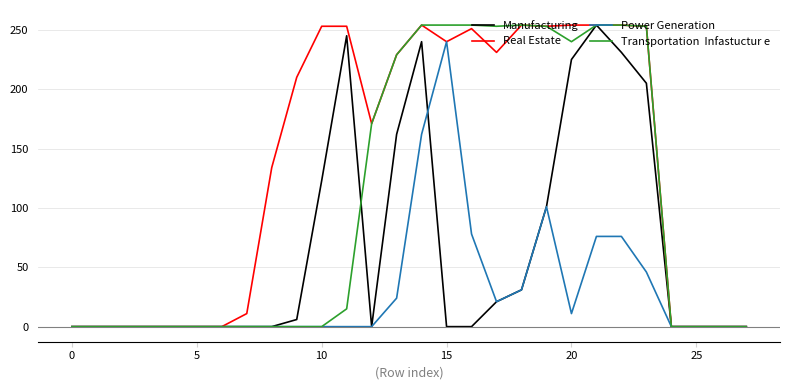

What is the greatest value displayed?

254